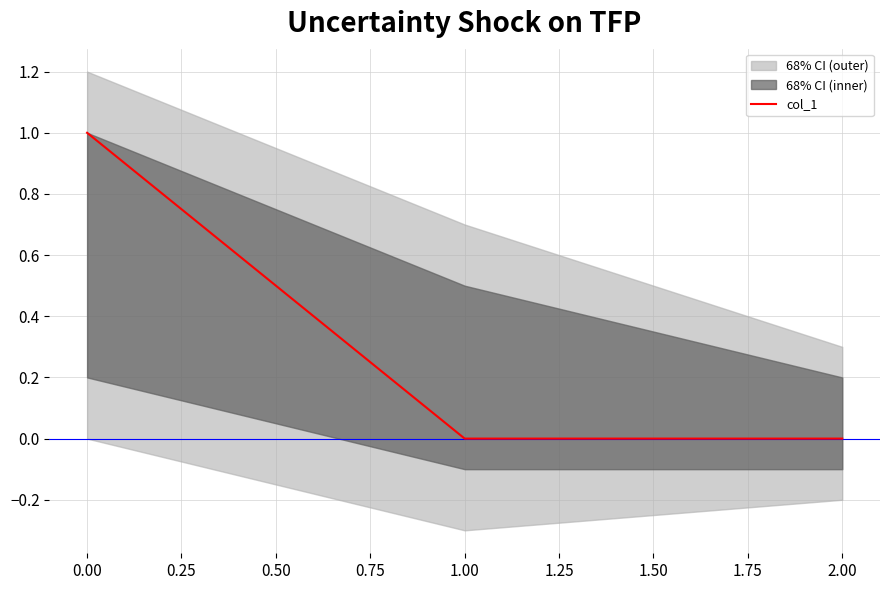

The col_1 series shows -1 at 1.00. True or false?

False